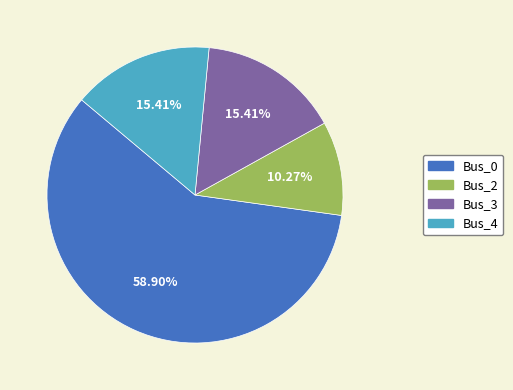

What percentage is the Bus_4 slice, to the nearest percent?

15%